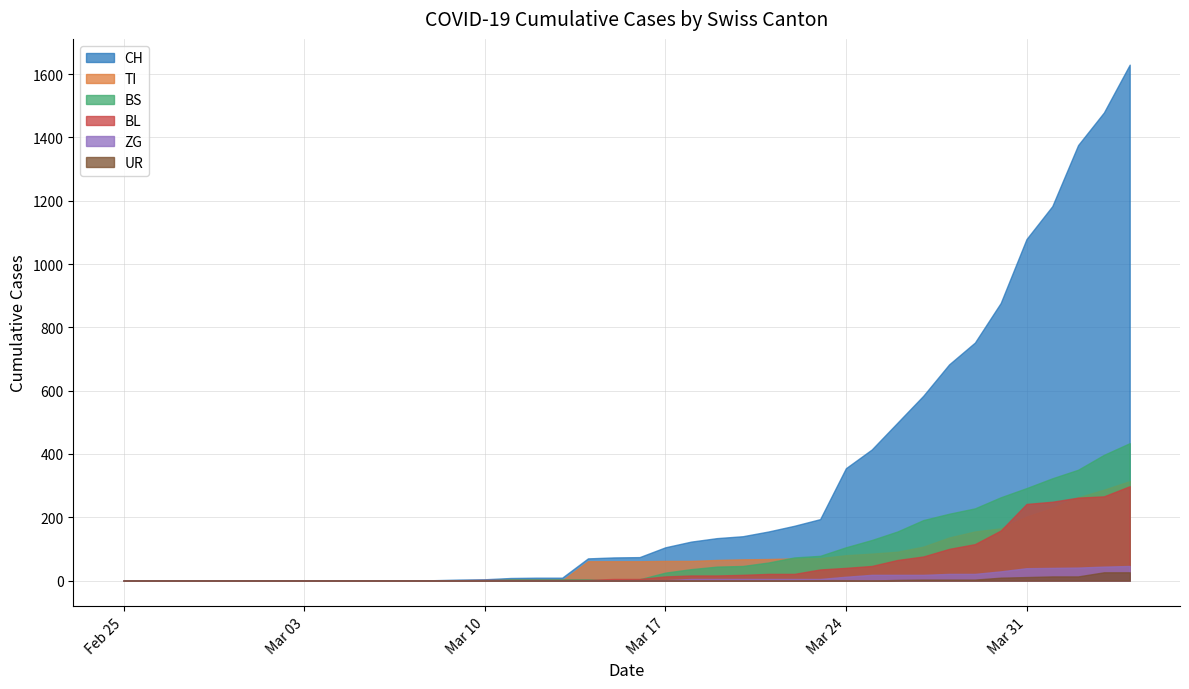

What is the label of the 21st point from the right?

2020-03-15